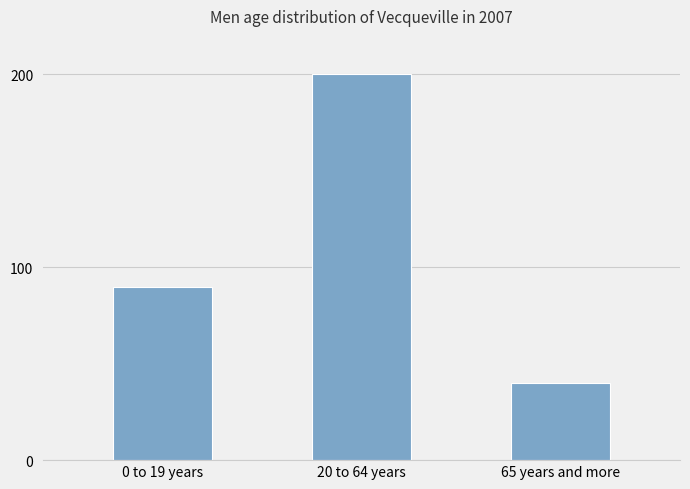

What is the sum of the values at 65 years and more and 20 to 64 years?

240